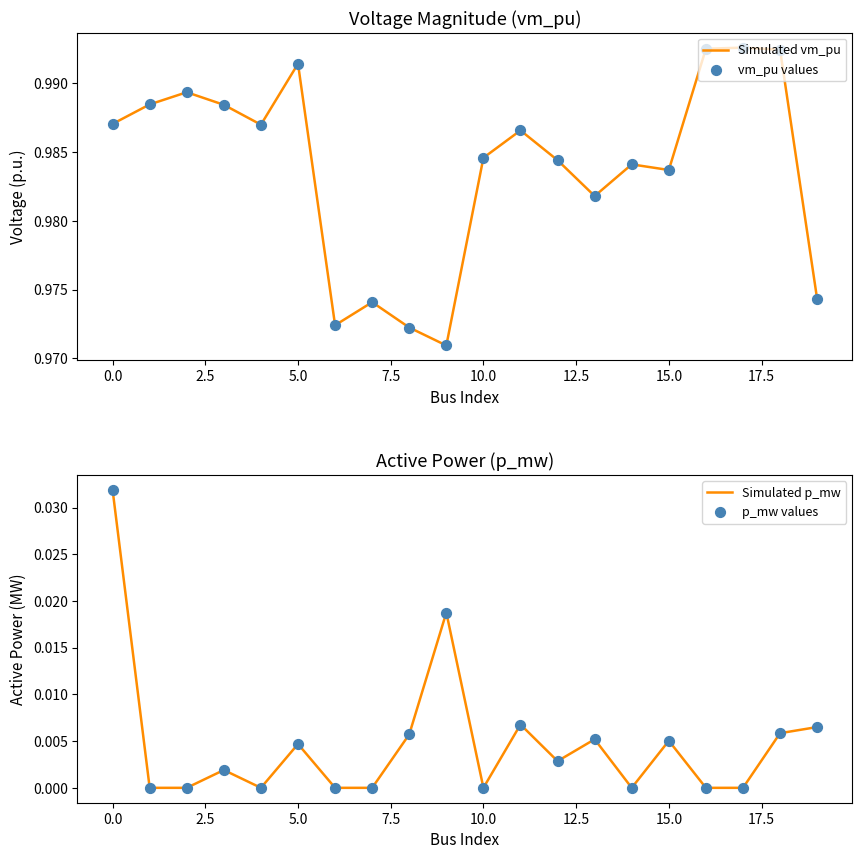

What are all the series names shown in the legend?

Simulated vm_pu, vm_pu values, Simulated p_mw, p_mw values